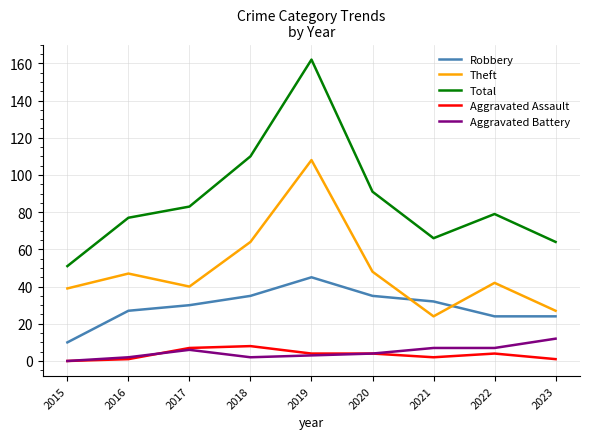

Which category has the lowest value in the Total series?

2015